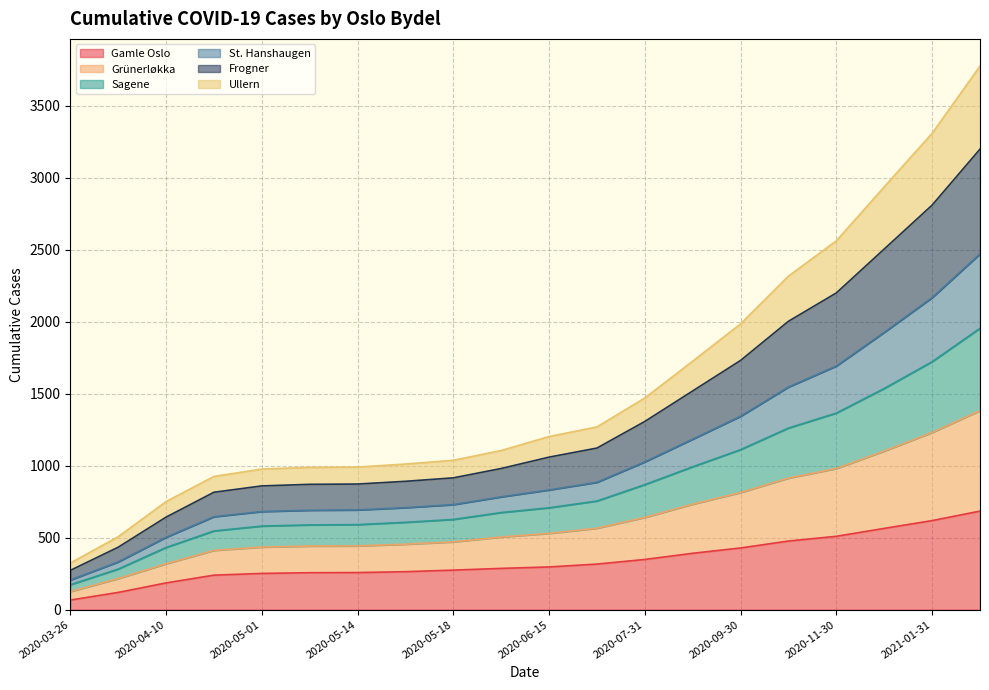

What is the maximum value for Gamle Oslo?

685